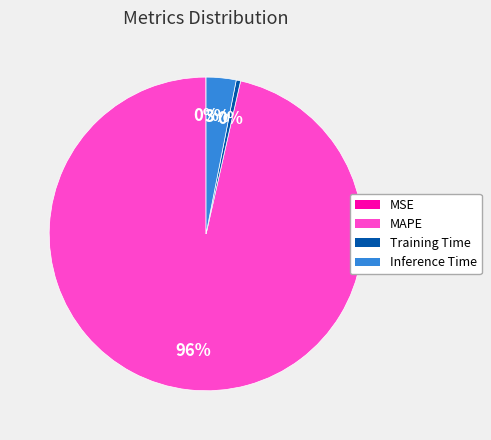

True or false: Training Time accounts for 0% of the total.

True